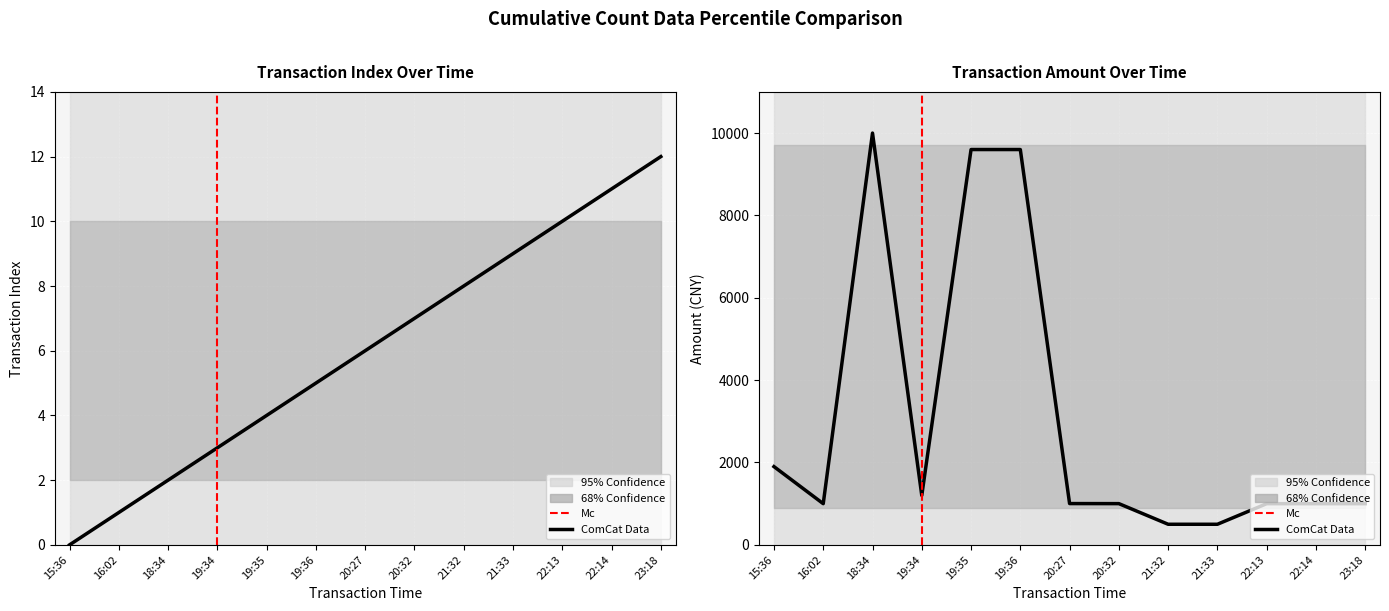

True or false: amt has a value of 867.1 at 21:32.

False